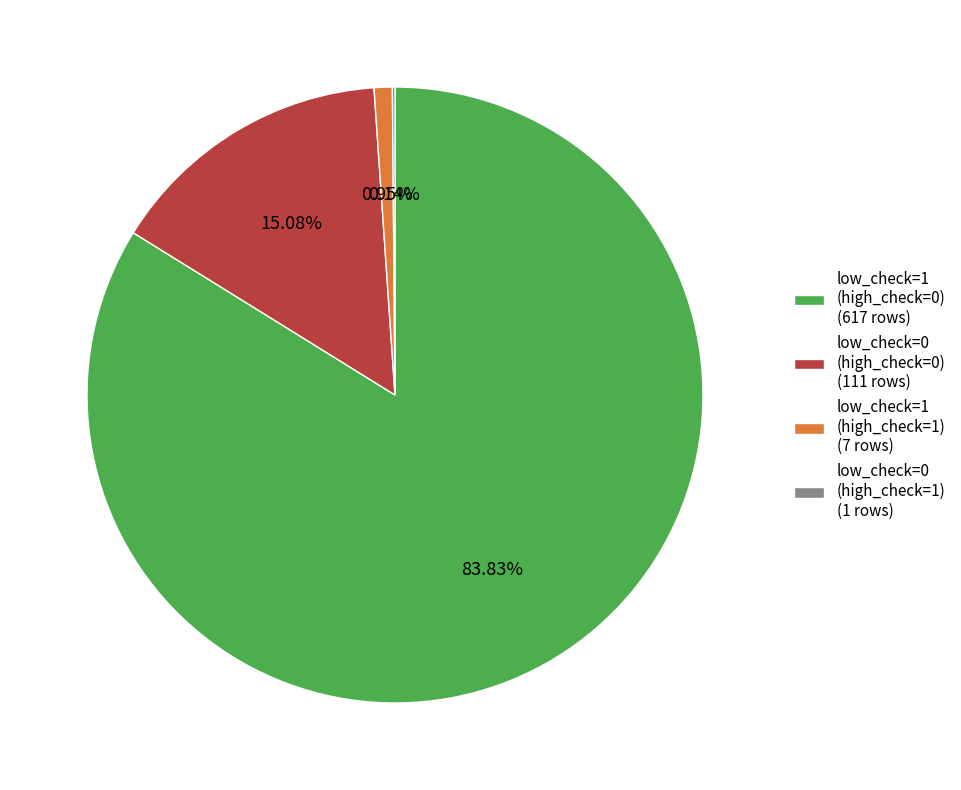

Combined, do low_check=1 (high_check=0) (617 rows) and low_check=1 (high_check=1) (7 rows) account for over 50%?

Yes